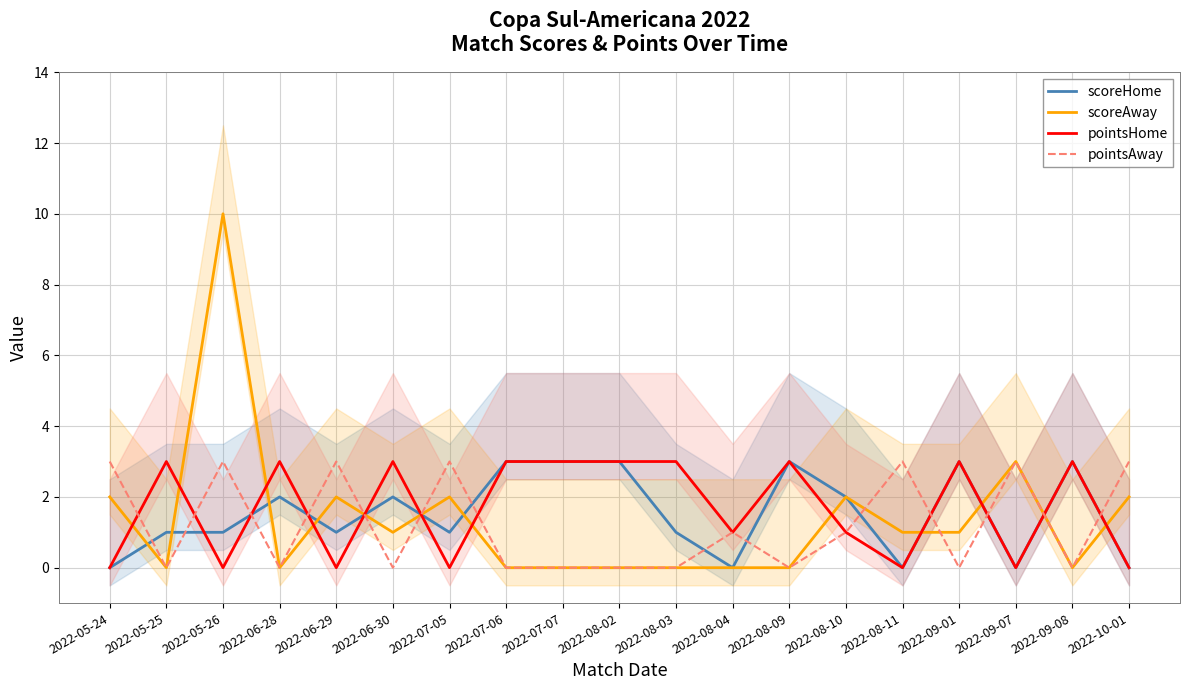

How many pointsAway values are between 0 and 3?

19